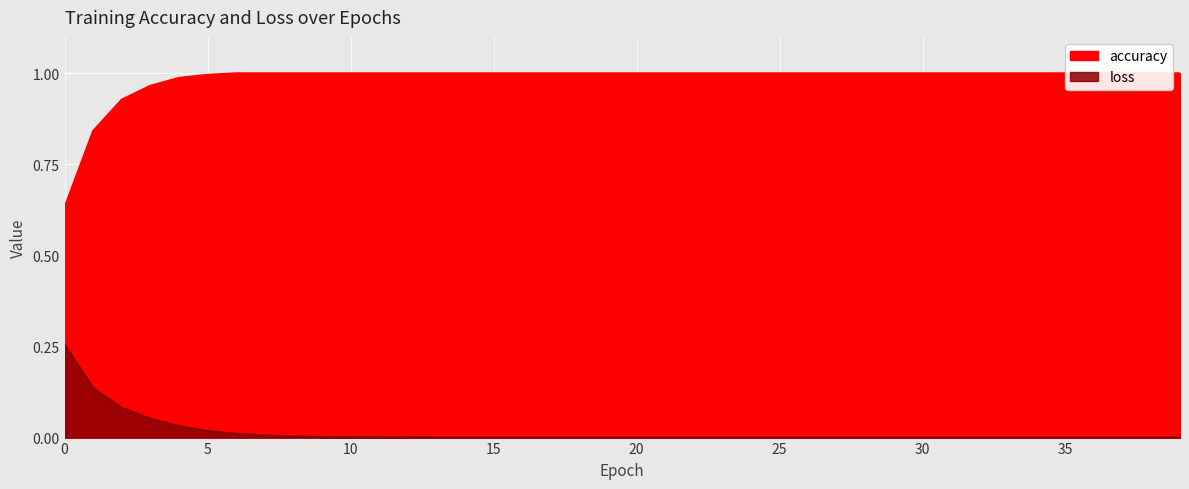

True or false: accuracy and loss intersect in this chart.

False